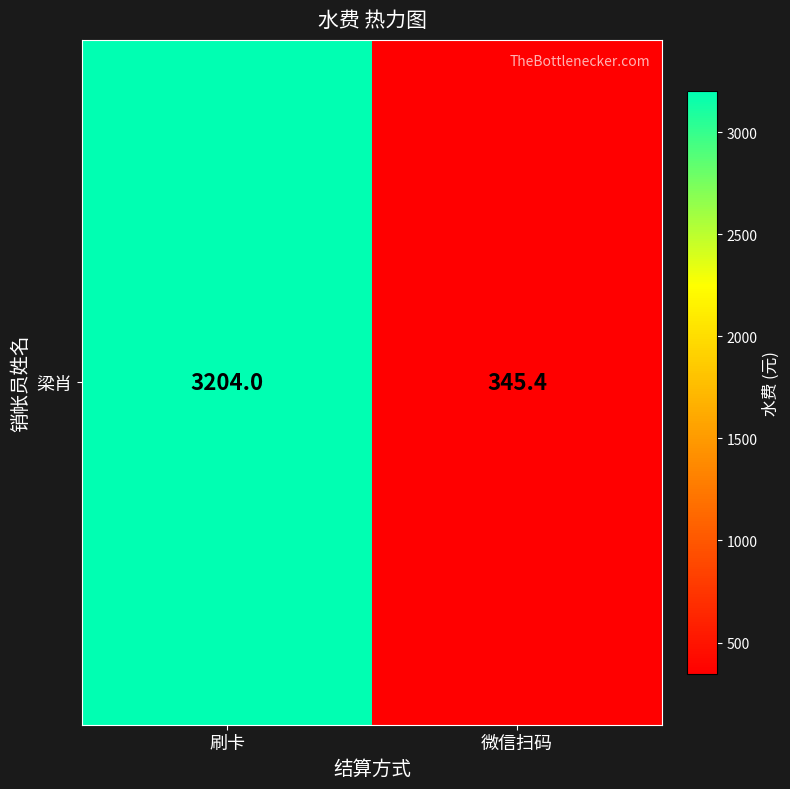

What is the maximum value shown in the chart?

3204.0